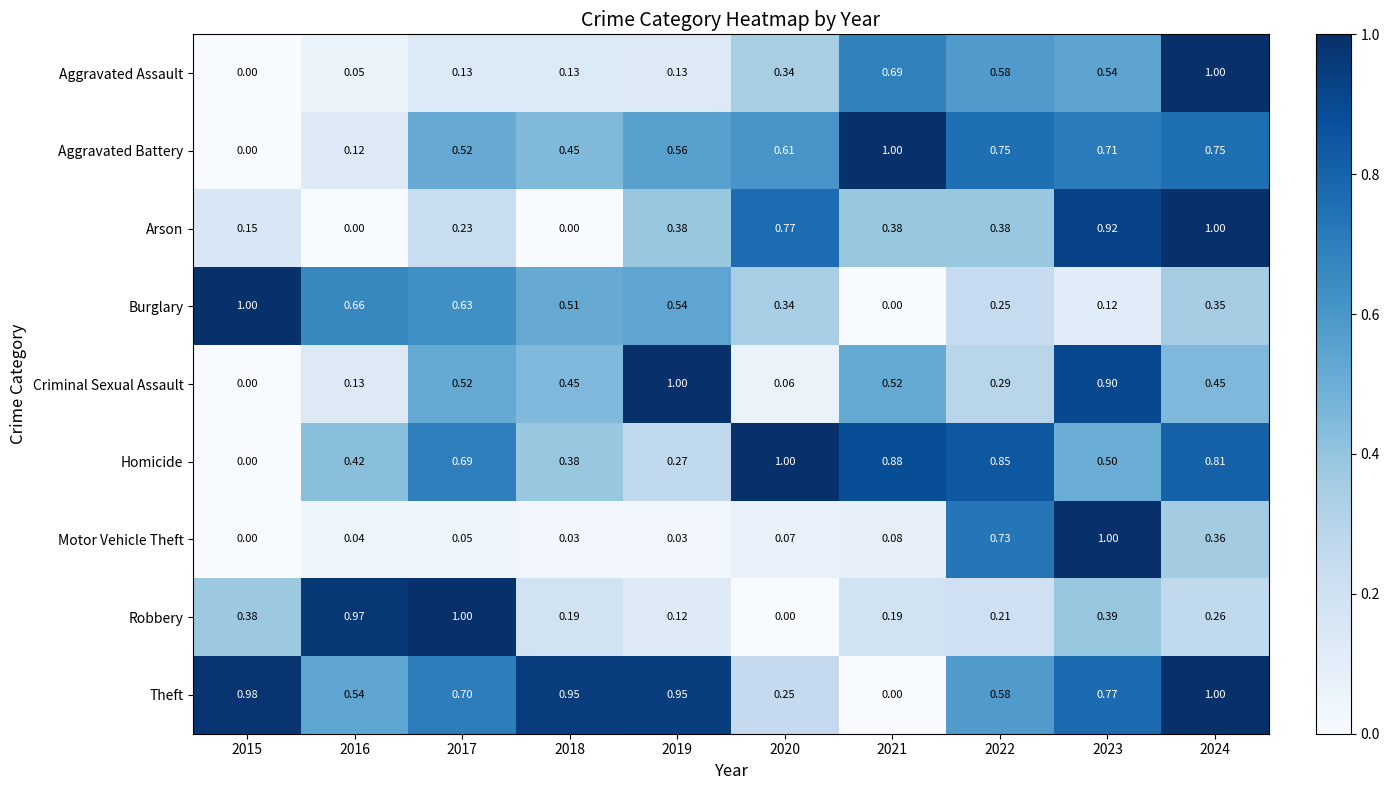

Is the value of Motor Vehicle Theft at 2016 greater than the value of Arson at 2015?

No